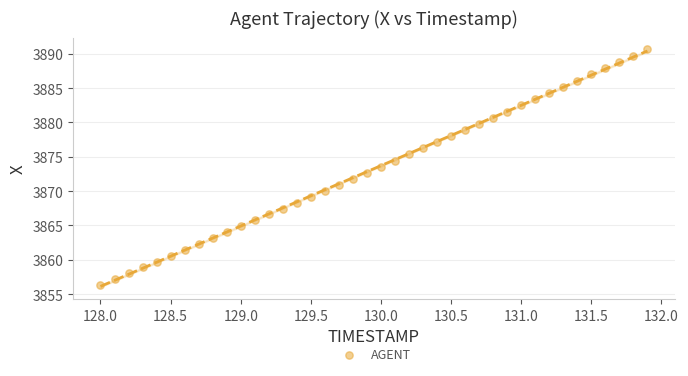

What is the range of X values (max minus min)?

3.9